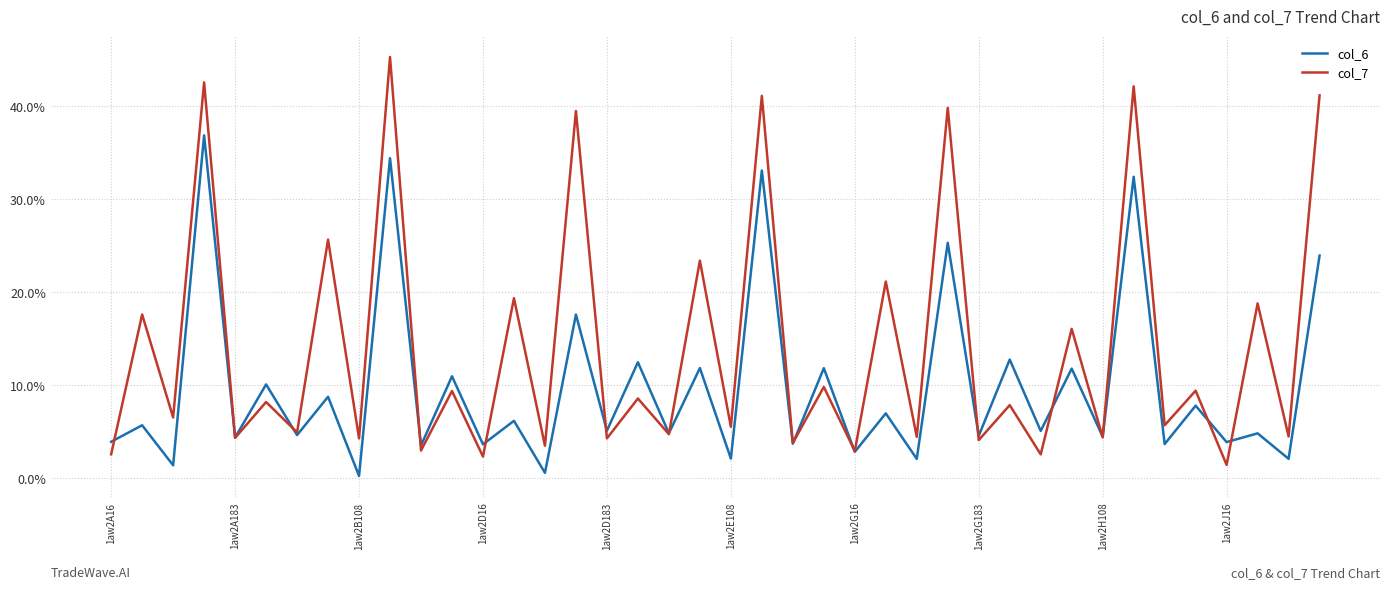

True or false: col_7 has more than 0 interior local peaks.

True